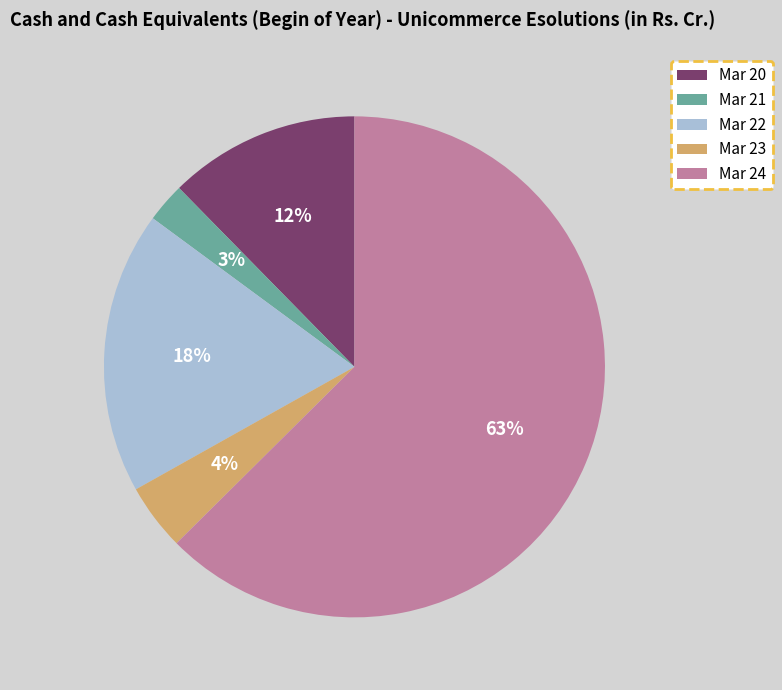

Which slice is the largest?

Mar 24